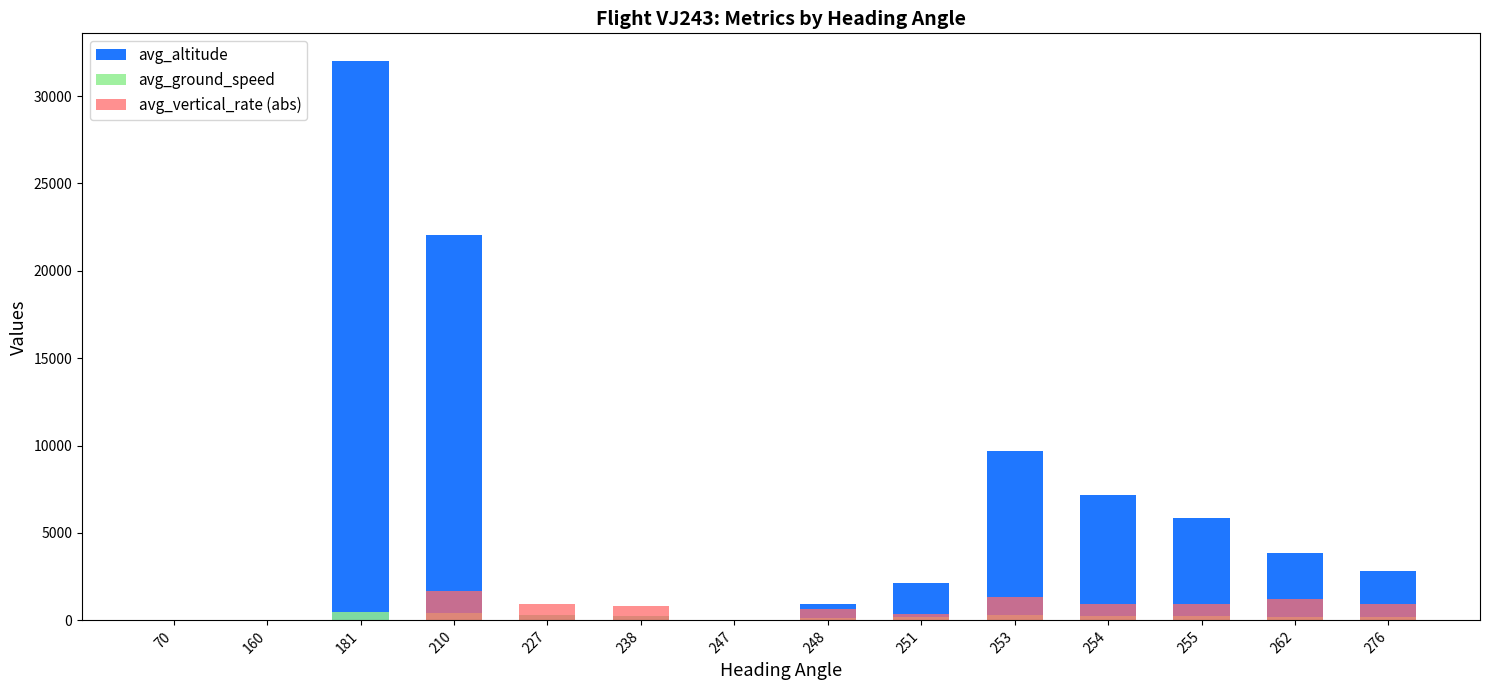

Rank the categories by avg_ground_speed value from highest to lowest.

181, 210, 227, 253, 238, 254, 255, 262, 276, 251, 248, 247, 70, 160